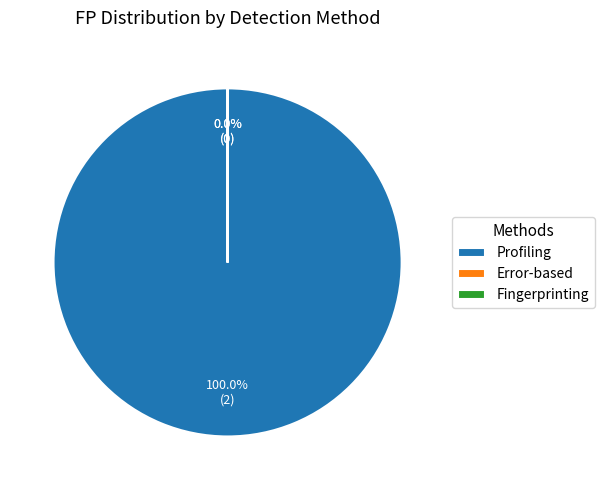

What is the change in value from Profiling to Error-based?

-2